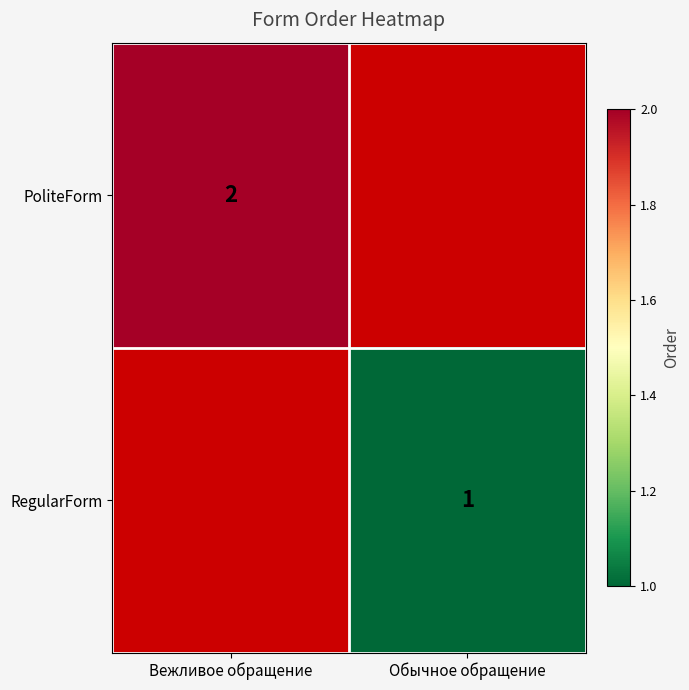

The RegularForm series shows 1 at Обычное обращение. True or false?

True